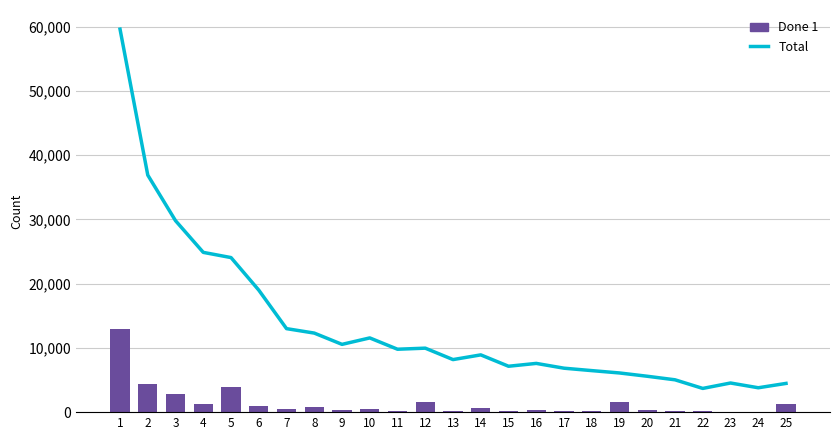

At which label is Done 1 closest to 6501?

2